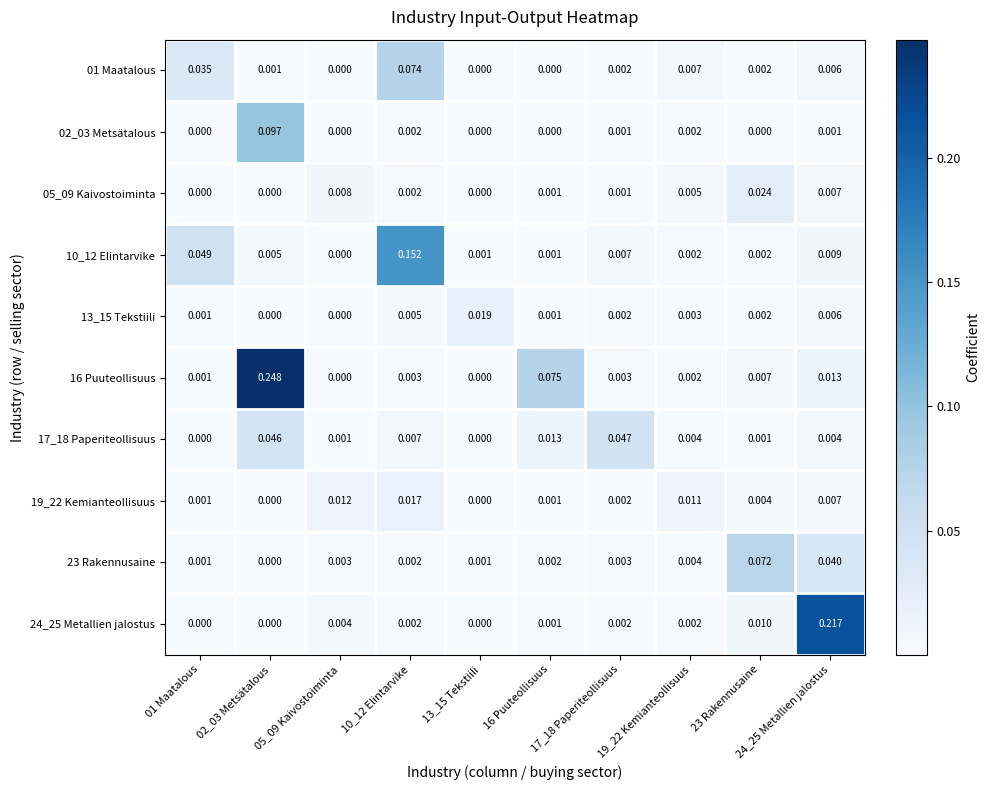

Which series has the largest range (max minus min)?

16 Puuteollisuus